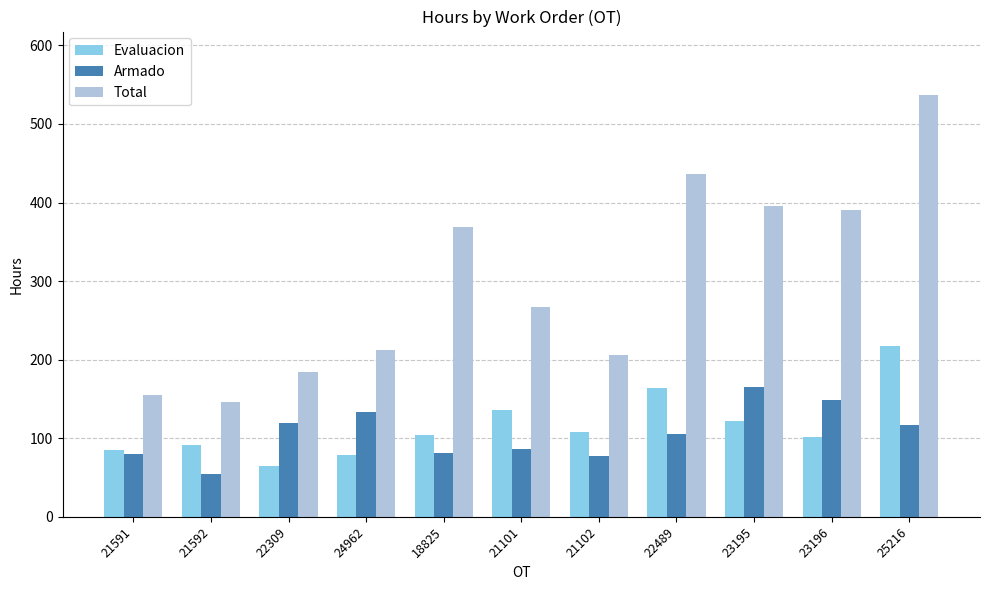

What is the smallest value displayed?

54.0